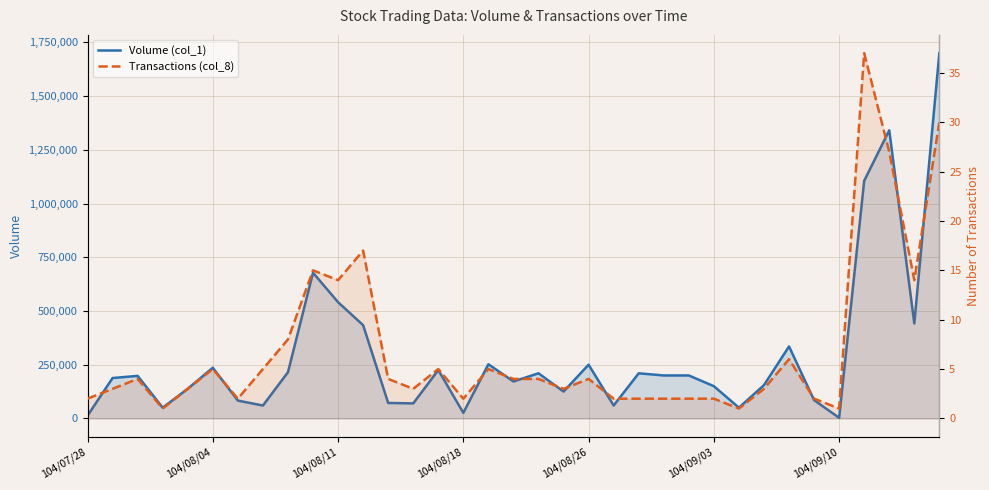

How many data points in Volume (col_1) are less than 198000?

17